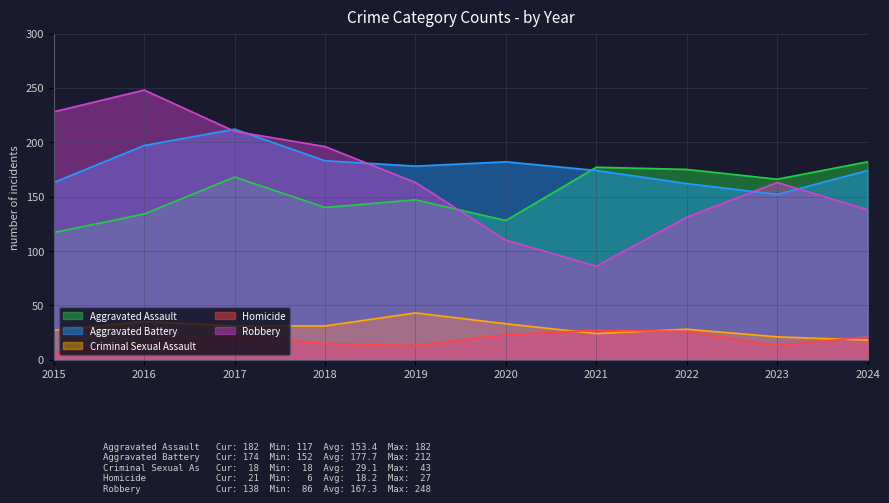

At how many categories does at least one series exceed 113?

10